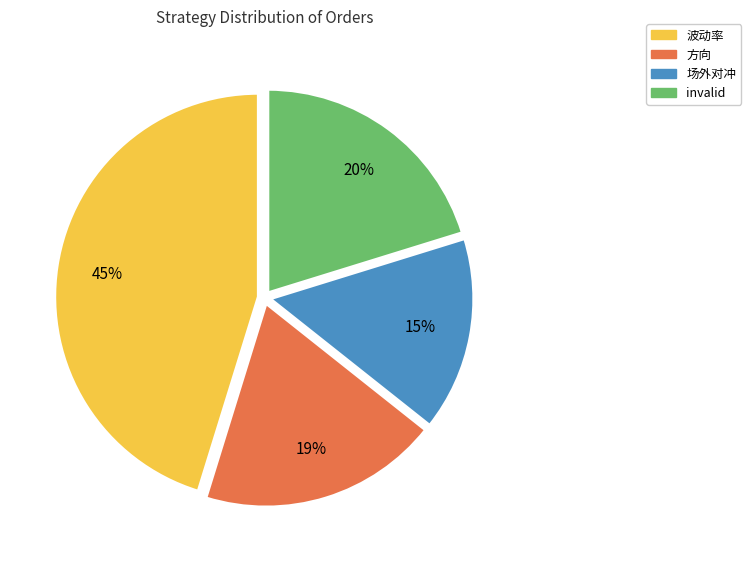

To the nearest percent, what is the difference between the 波动率 and 场外对冲 slice percentages?

30%